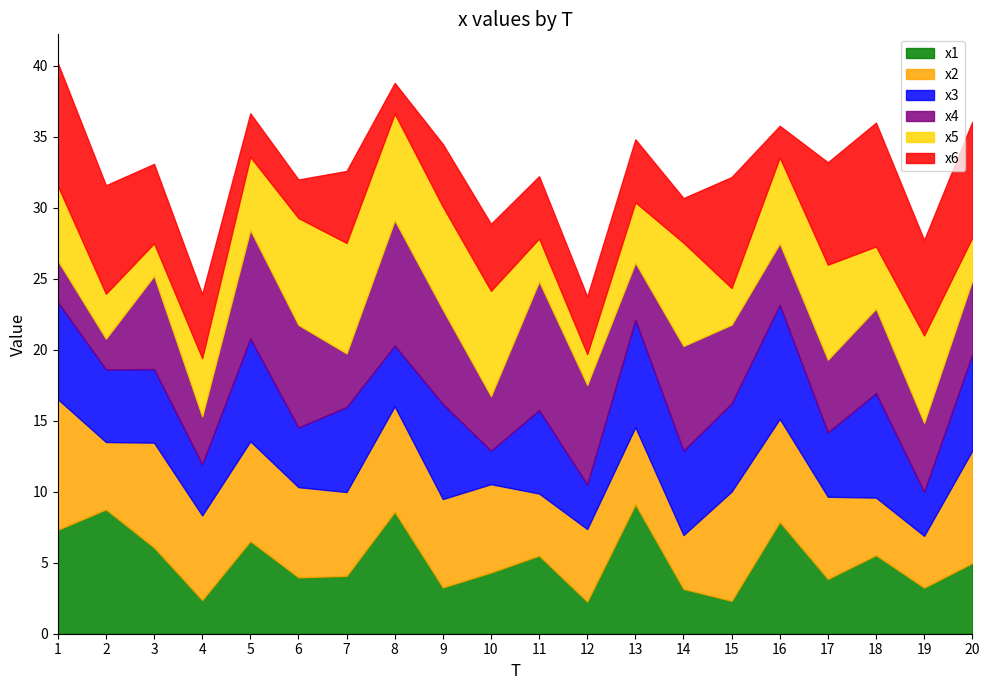

What is the lowest value of the x2 series?

3.7